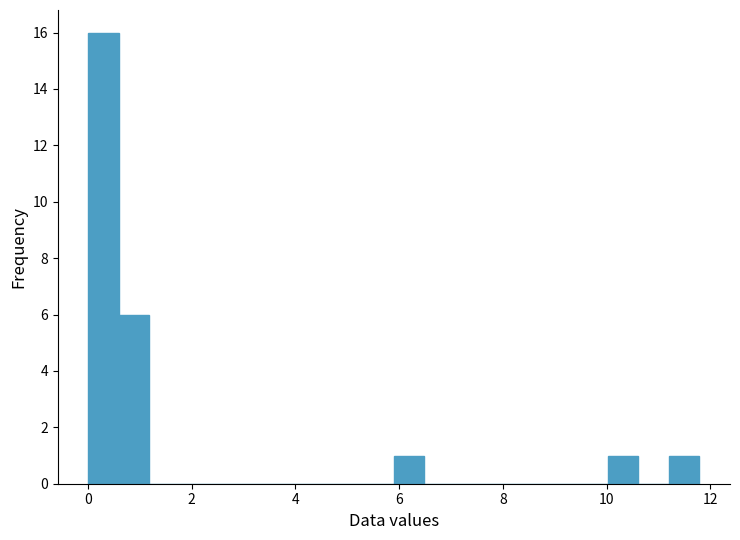

Read against the x-axis, roughly where is the centre of the tallest bar?

0.4